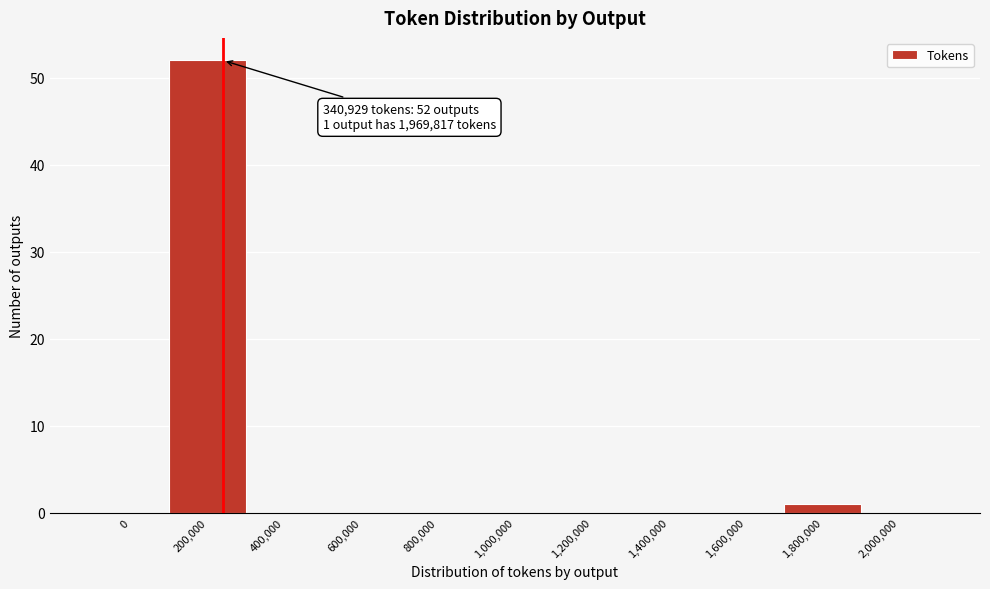

Reading right to left, what are all the values shown in this chart?

2,000,000=0	1,800,000=1	1,600,000=0	1,400,000=0	1,200,000=0	1,000,000=0	800,000=0	600,000=0	400,000=0	200,000=52	0=0